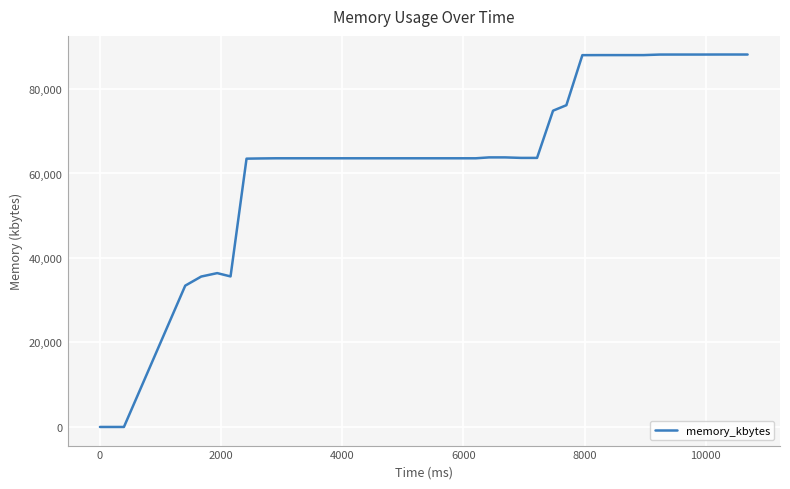

What is the average value?

65542